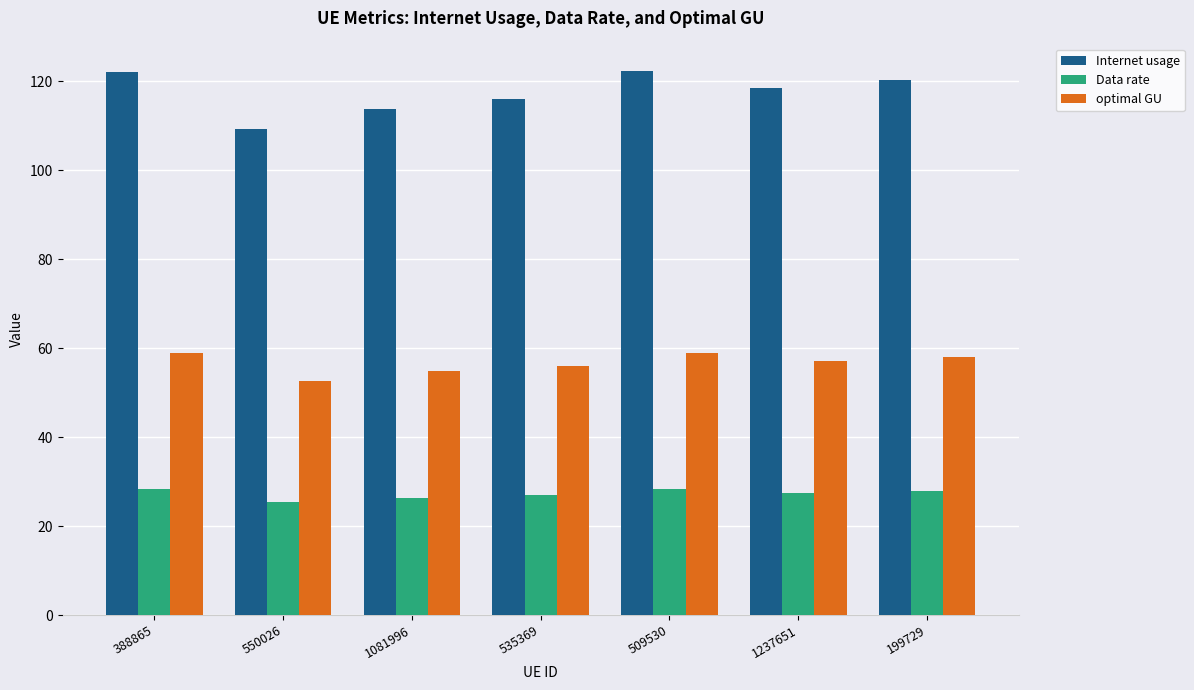

What is the value of the Data rate bar at the 5th from the left?

28.4